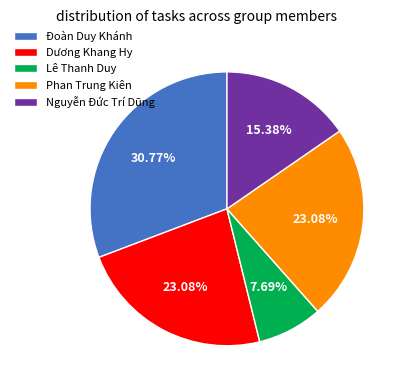

Which category has the smallest portion of the pie?

Lê Thanh Duy